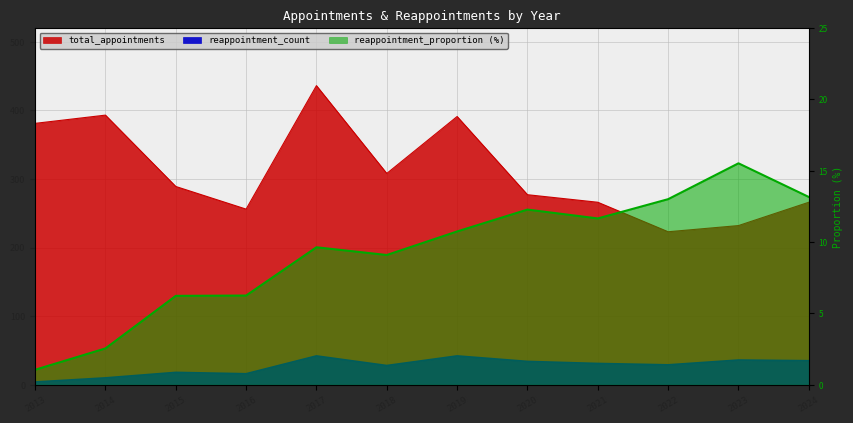

Reading right to left, list all the values displayed in this chart.

total_appointments: 266.0	232.0	223.0	266.0	277.0	391.0	308.0	436.0	256.0	289.0	393.0	381.0
reappointment_count: 35.0	36.0	29.0	31.0	34.0	42.0	28.0	42.0	16.0	18.0	10.0	4.0
reappointment_proportion: 13.2	15.5	13.0	11.7	12.3	10.7	9.1	9.6	6.2	6.2	2.5	1.0